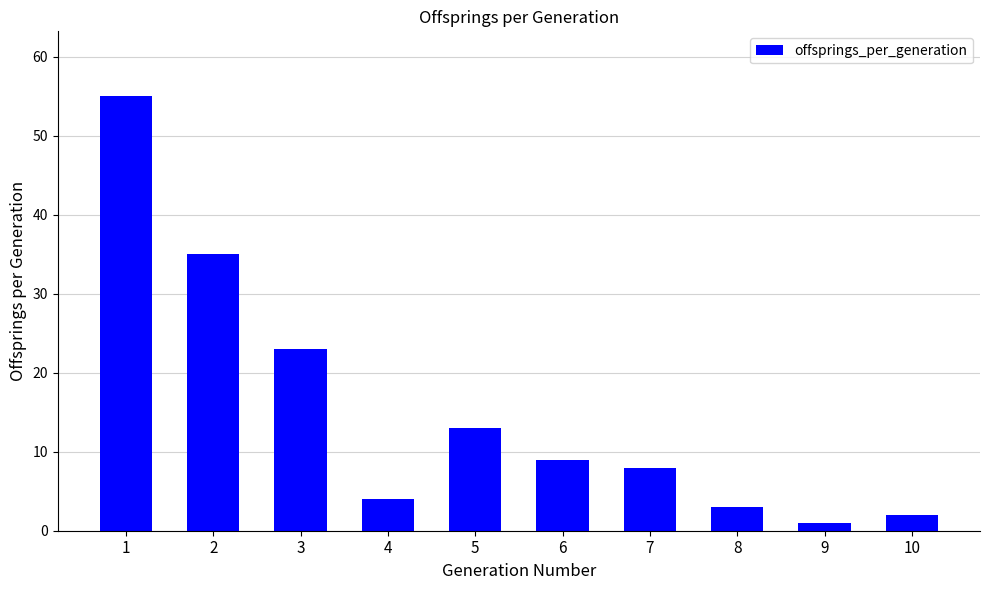

The value at 7 is 8. True or false?

True